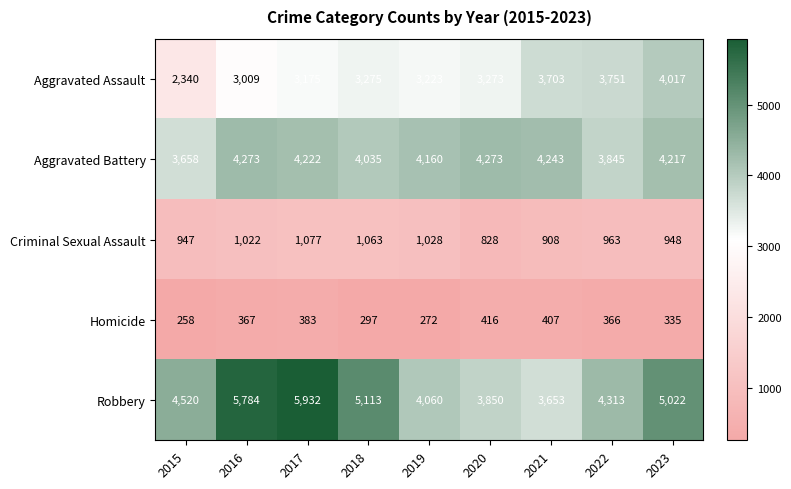

What is the sum of the Robbery values at 2023 and 2022?

9335